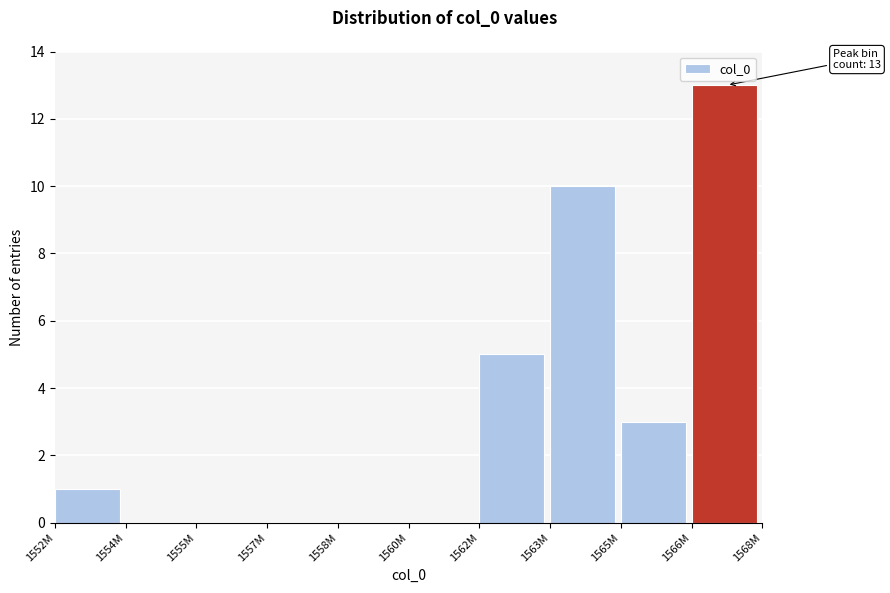

Reading left to right, extract all data points from this chart.

1552M=1	1554M=0	1555M=0	1557M=0	1558M=0	1560M=0	1562M=5	1563M=10	1565M=3	1566M=13